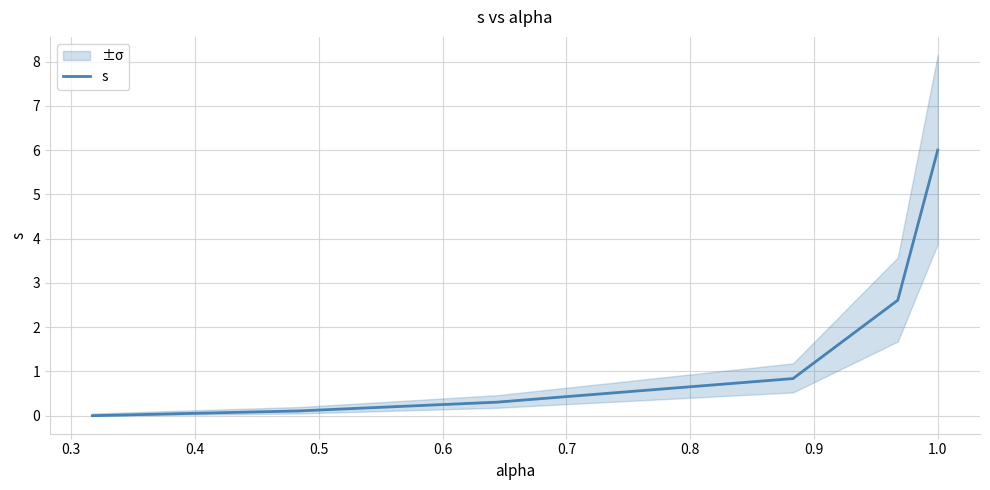

True or false: the data has more than 2 interior local peaks.

False